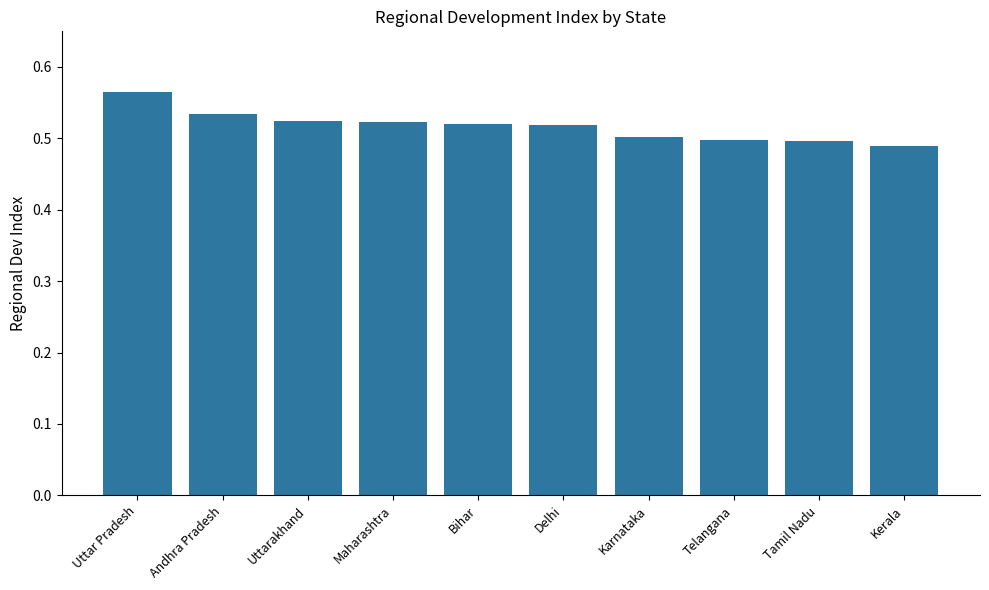

Does the chart contain any negative values?

No